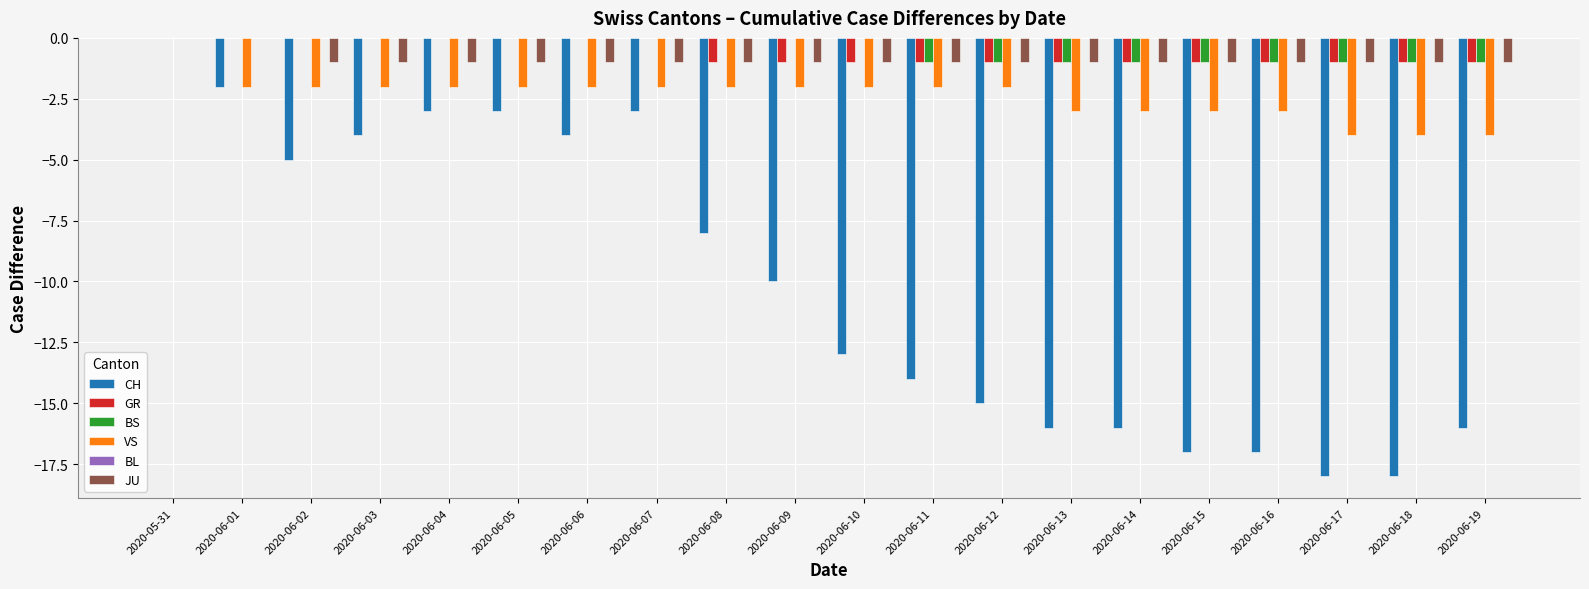

What is the sum of all JU values?

-18